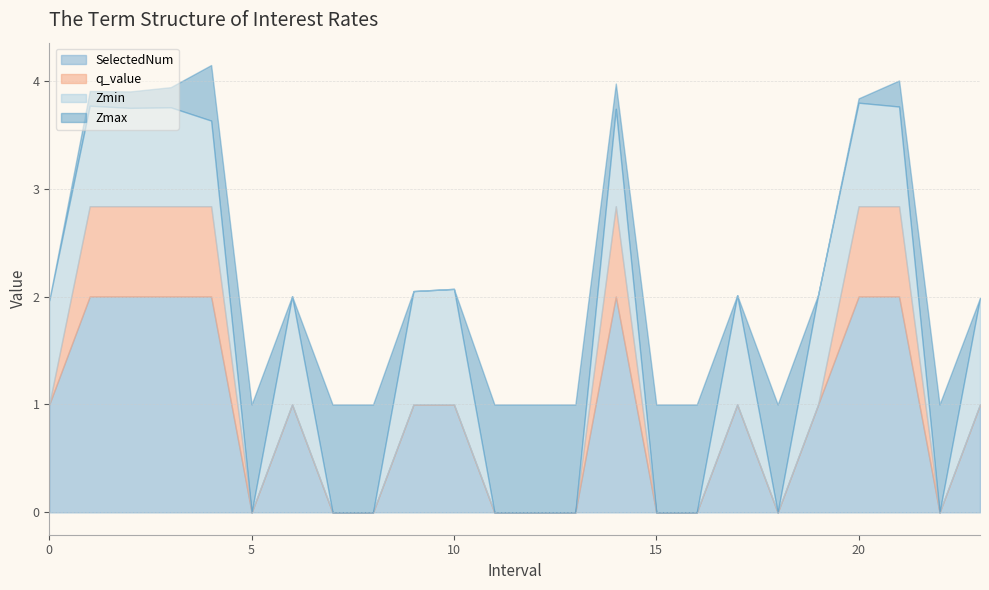

What is the total value across all series at 10?

2.1